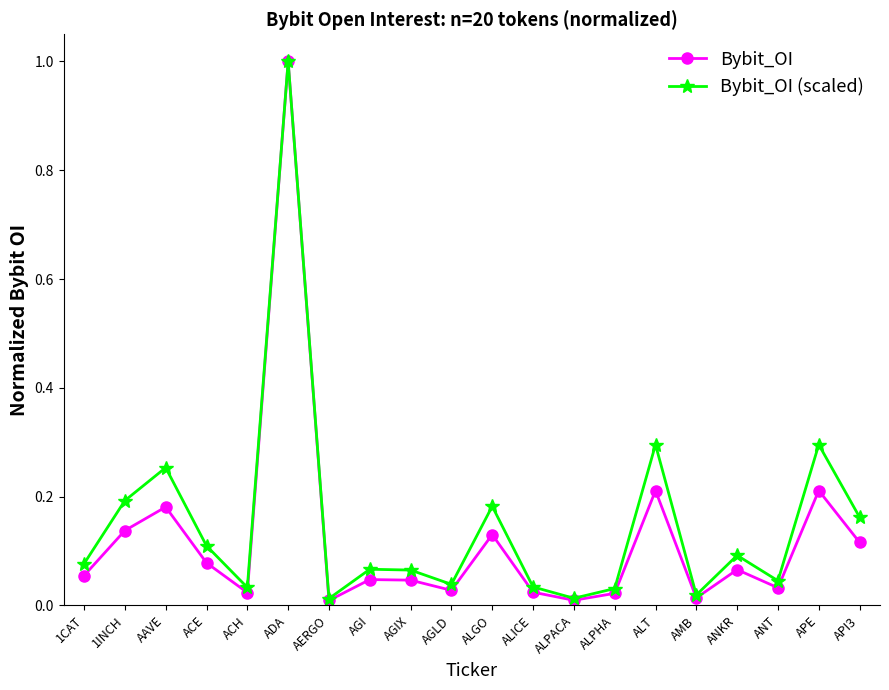

Which series has the largest range (max minus min)?

Bybit_OI